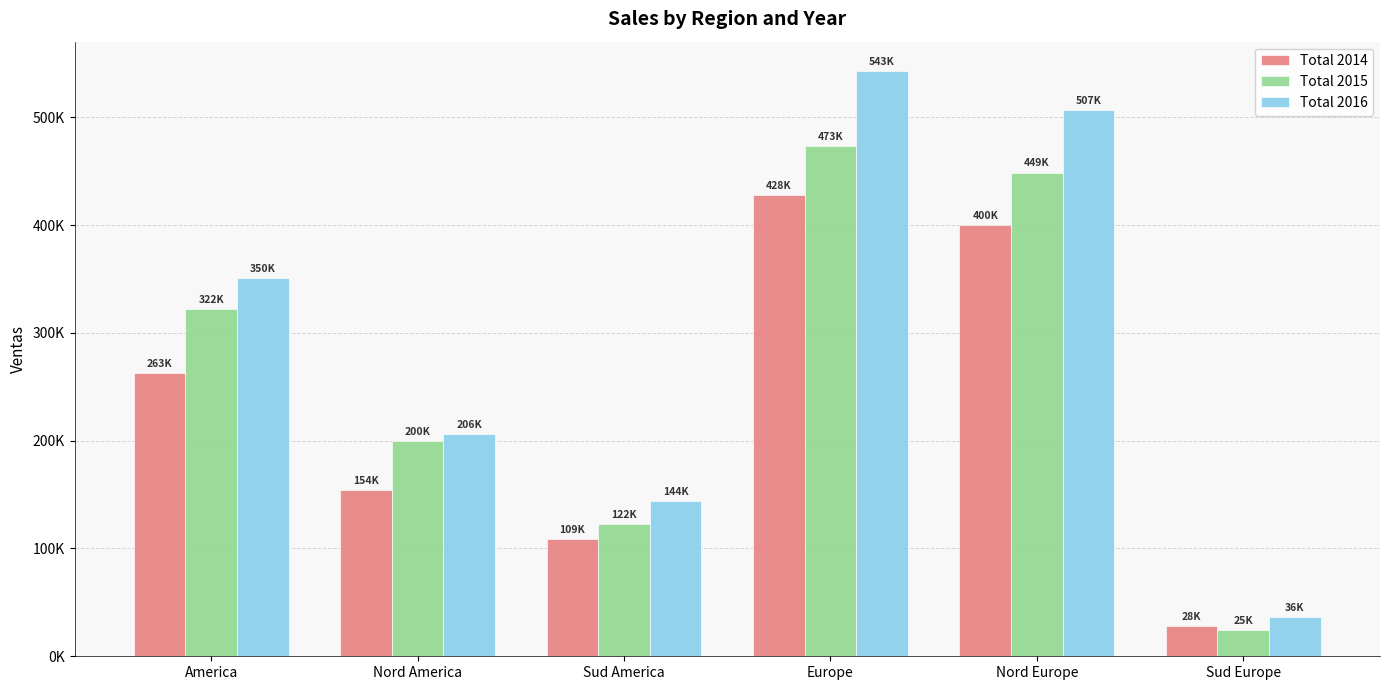

Are the bars grouped side by side (vs. stacked)?

Yes